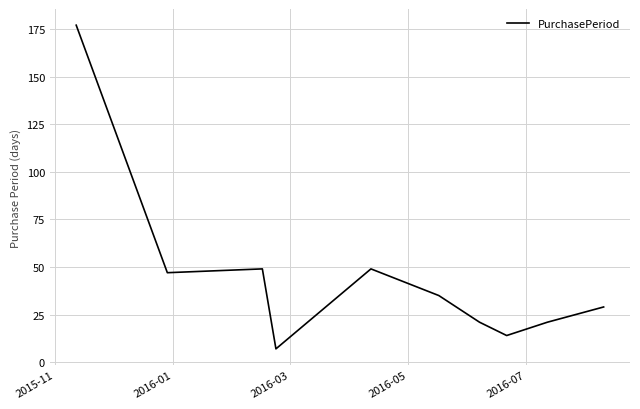

What is the minimum value shown in the chart?

7